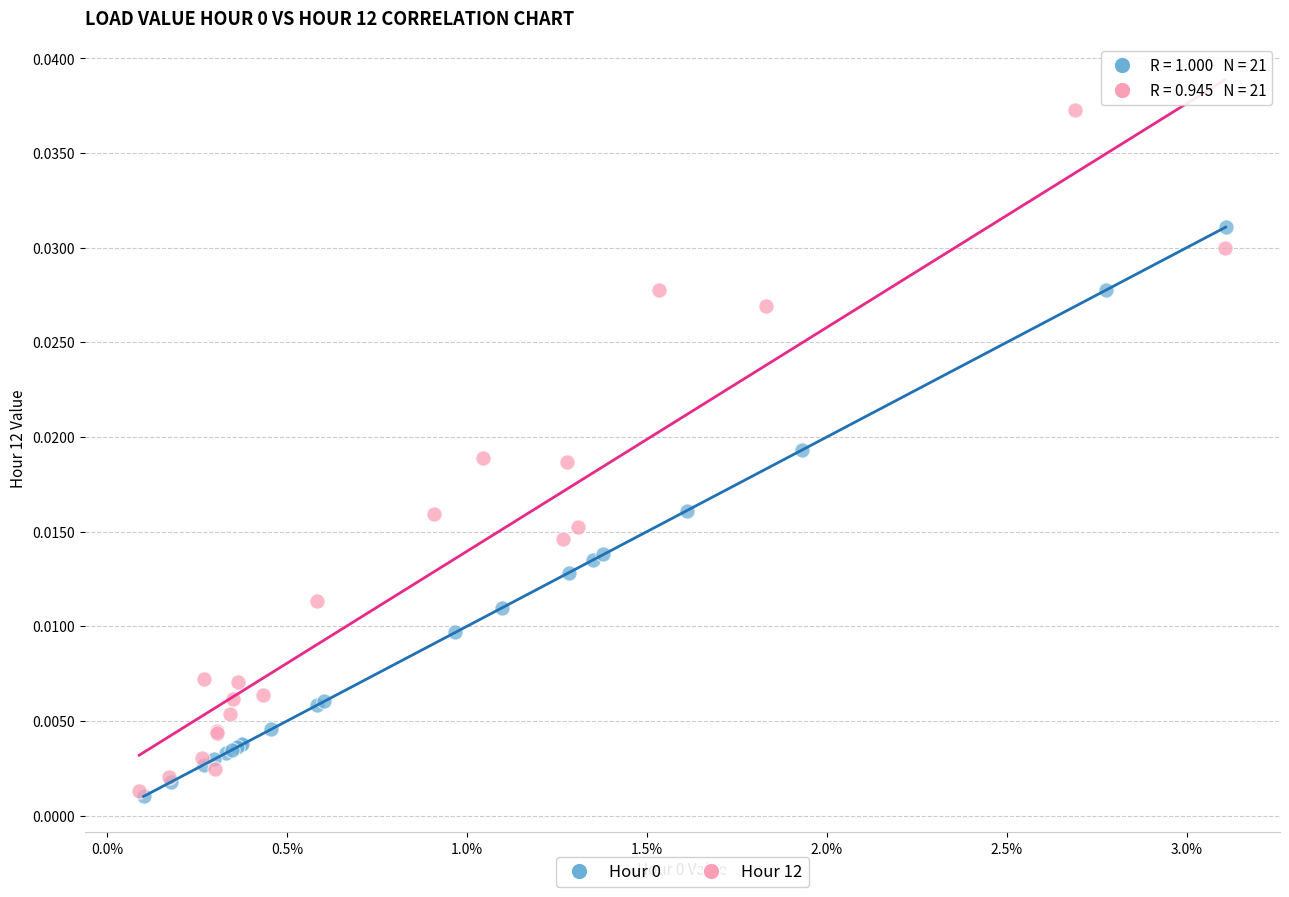

Which series contains the highest Y value?

Hour 12